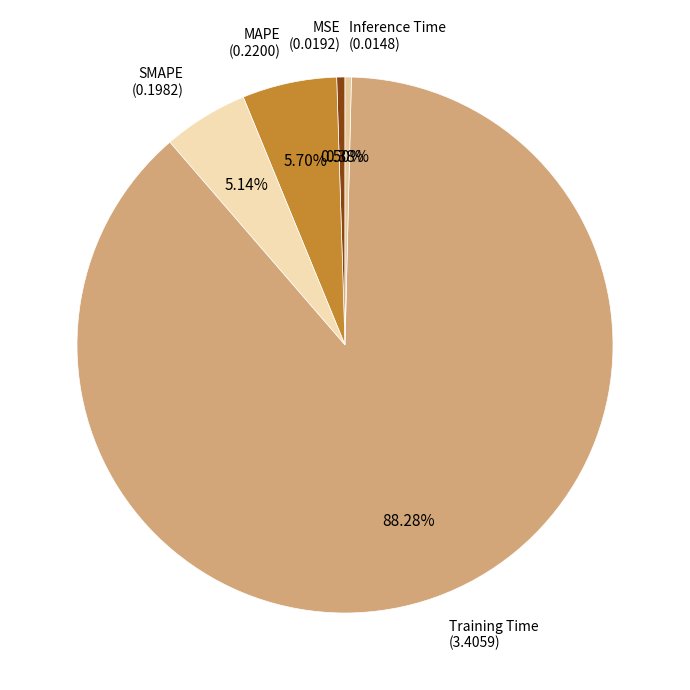

Is there any slice that represents more than half of the pie?

Yes